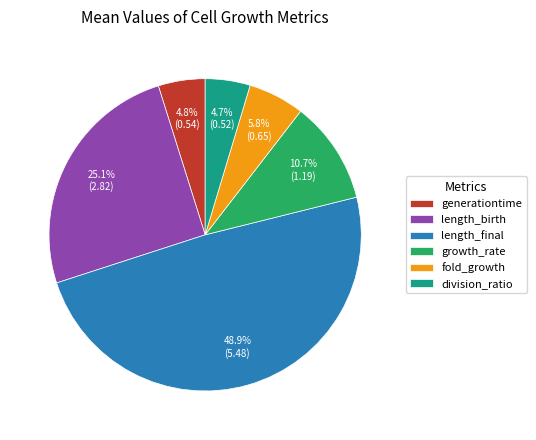

What is the largest slice in the pie chart?

length_final